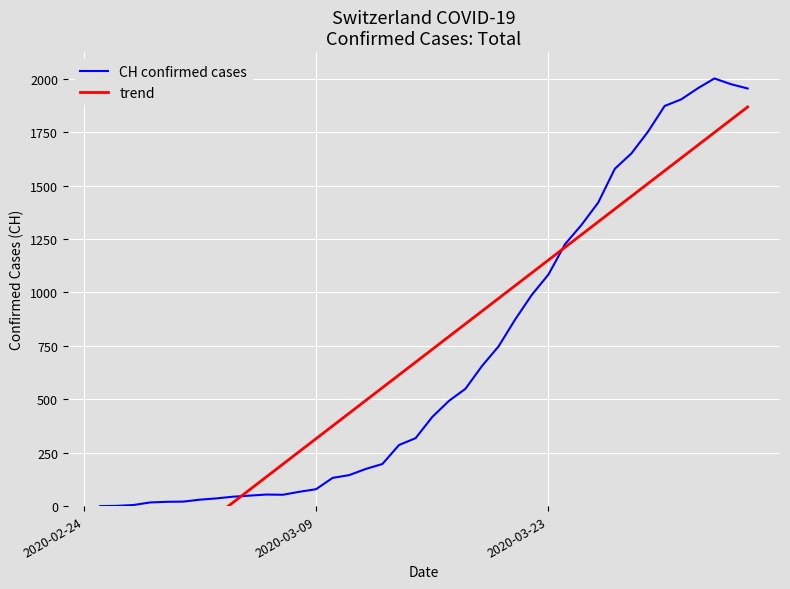

List the series in order of their peak value, highest first.

CH confirmed cases, trend